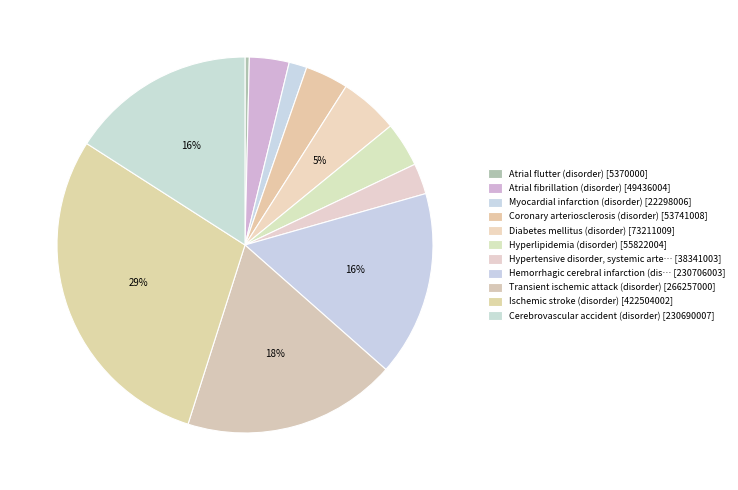

How many segments does this pie chart have?

11